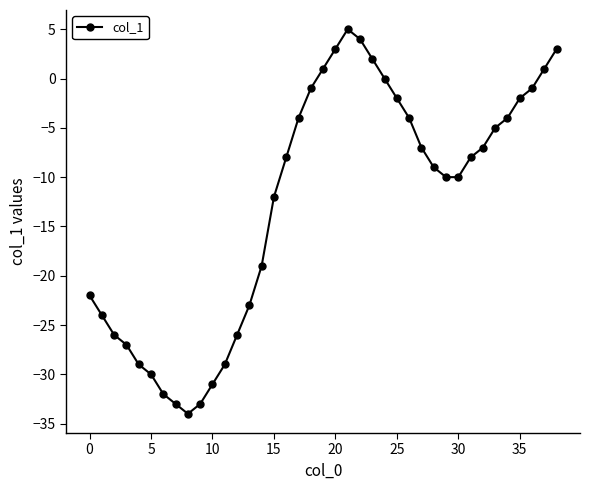

What is the sum of all values?

-493